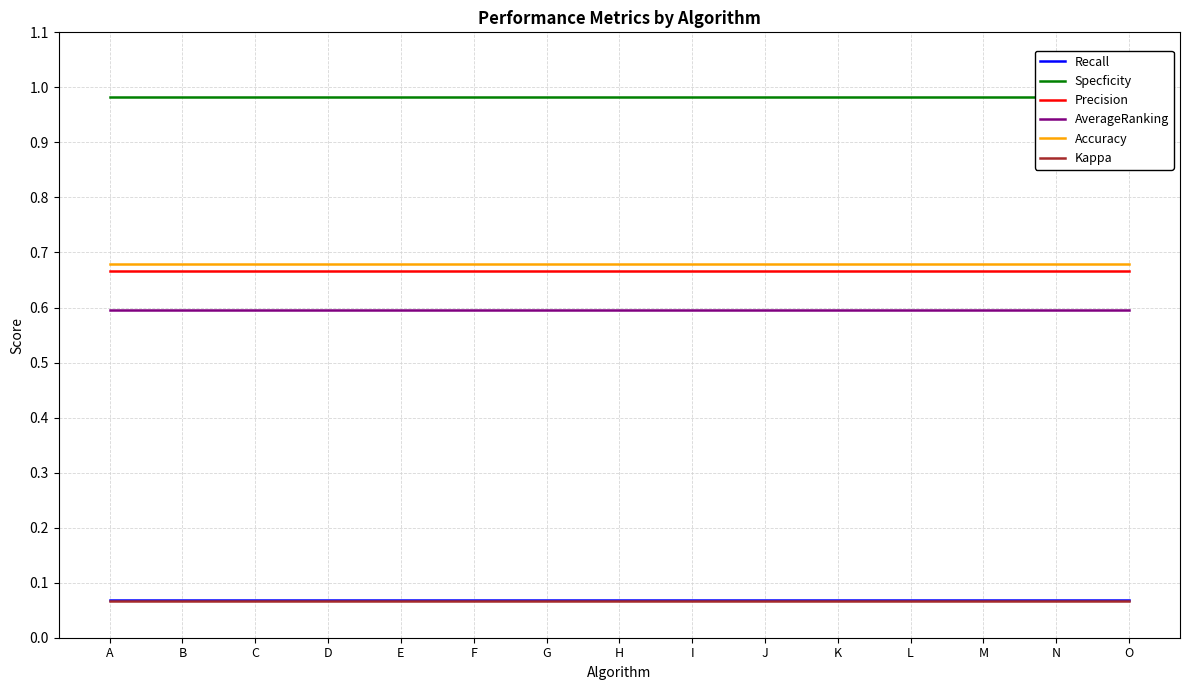

What is the spread (max minus min) of values at H?

0.9